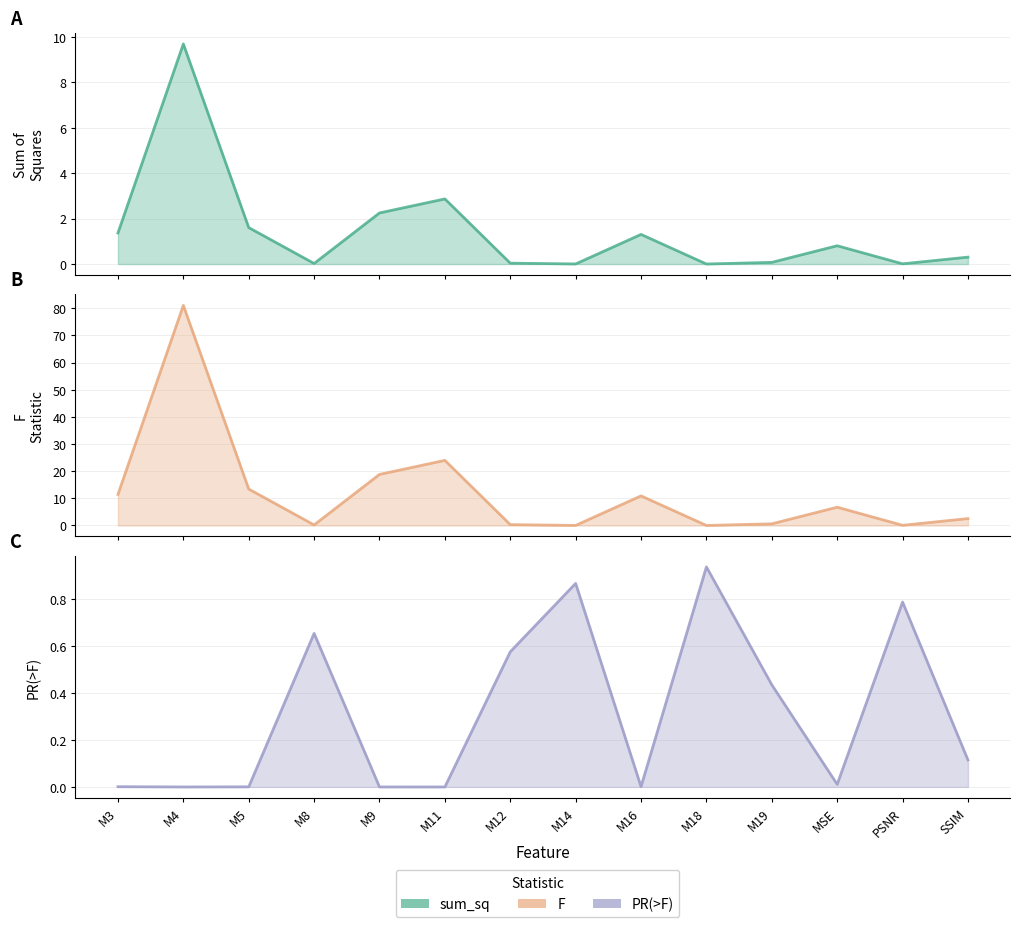

Is the value of sum_sq at MSE greater than the value of F at MSE?

No